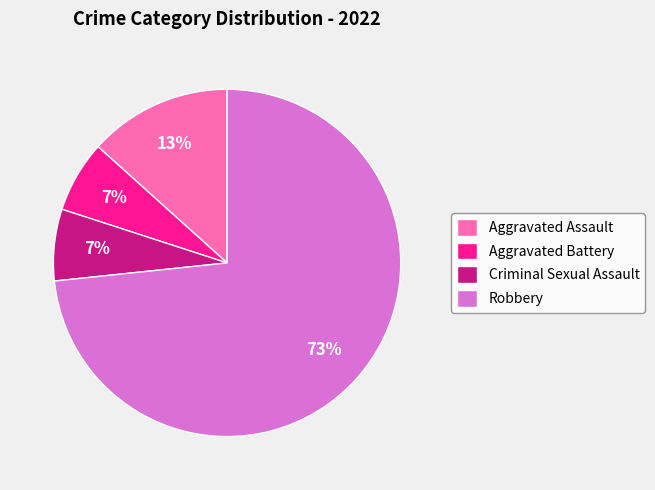

Is it true that Criminal Sexual Assault is 7% of the pie?

True